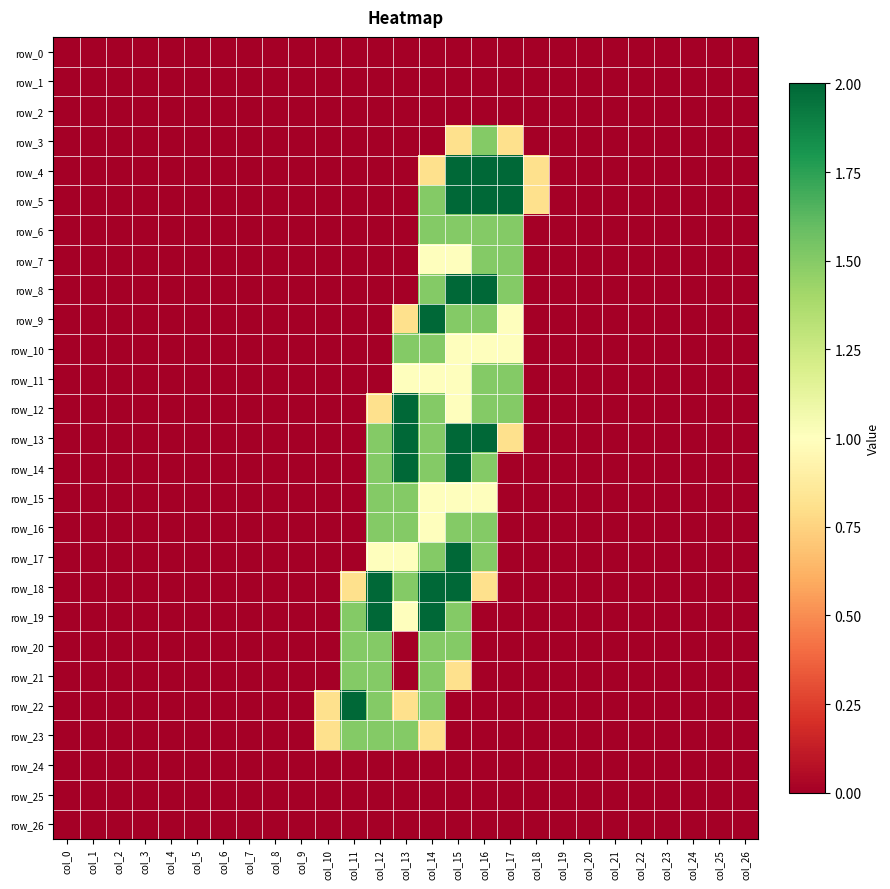

Which series changed the most between col_1 and col_6?

row_0